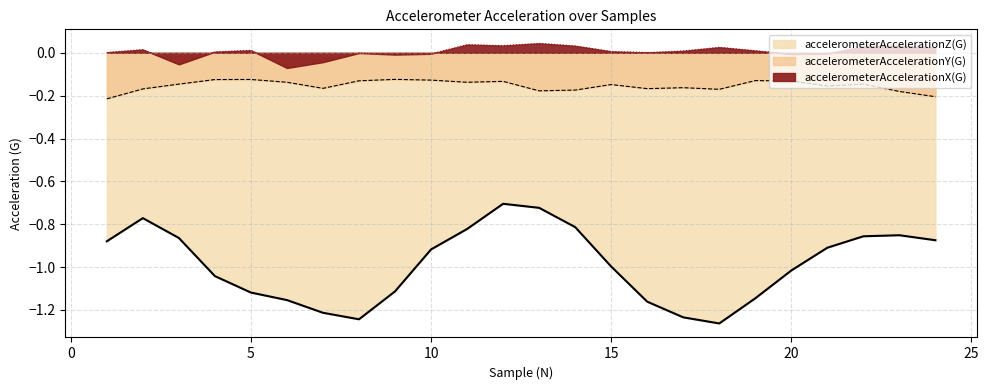

What is the difference between the maximum and minimum values in the accelerometerAccelerationY(G) series?

0.1